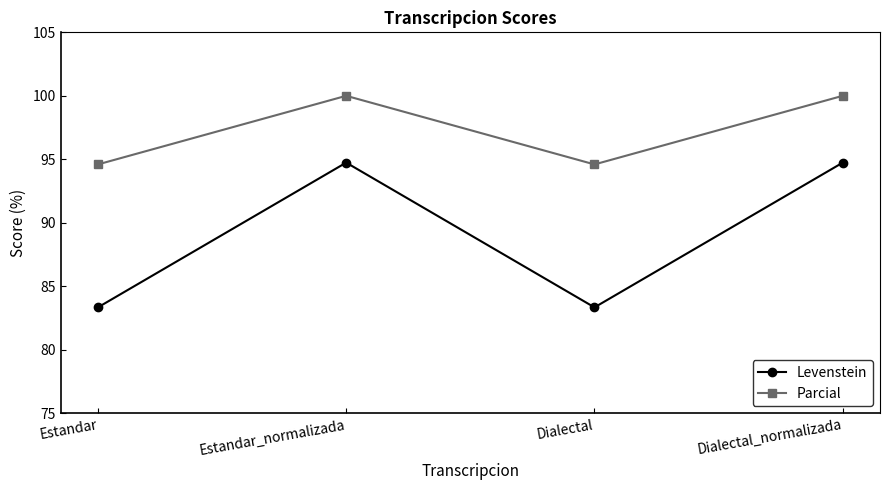

The value of Parcial at Estandar is 94.6. True or false?

True